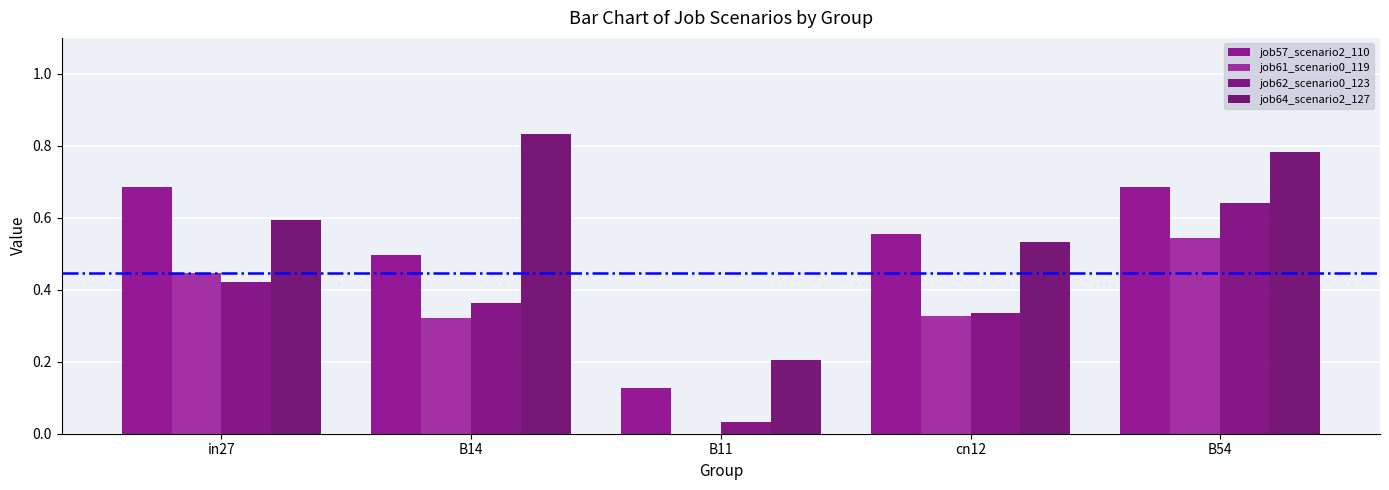

What is the lowest value of the job57_scenario2_110 series?

0.1